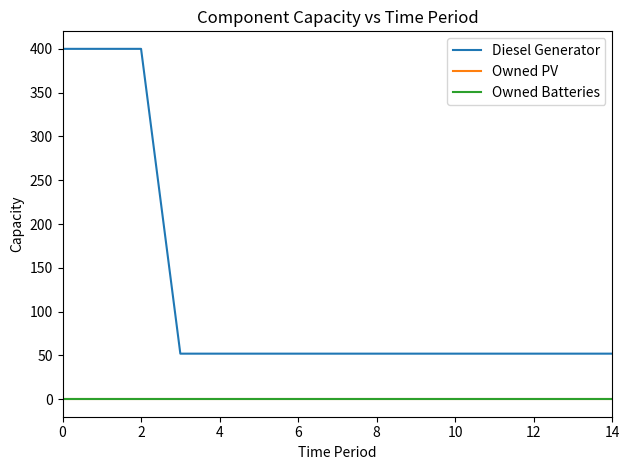

Does the chart have visible grid lines?

No